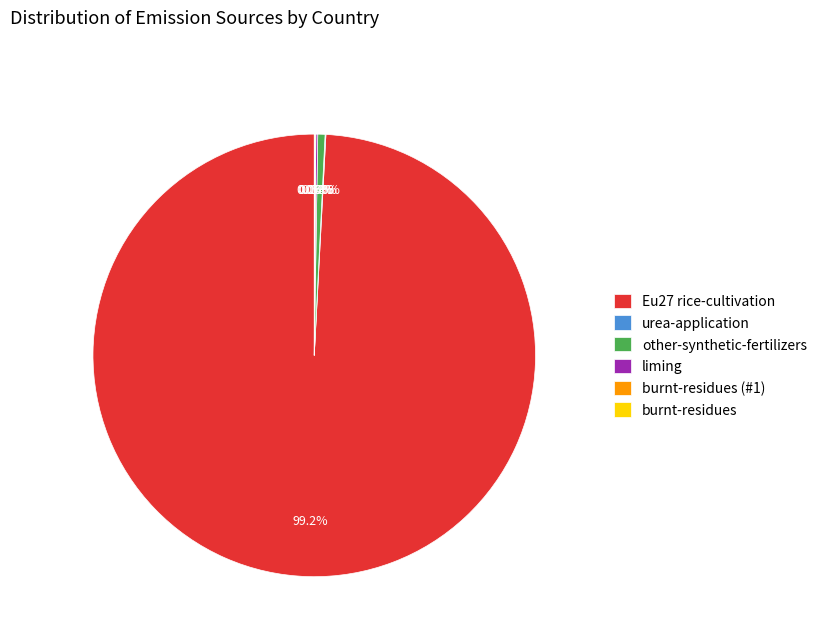

Combined, what portion of the pie is other-synthetic-fertilizers and Eu27 rice-cultivation?

99.7%